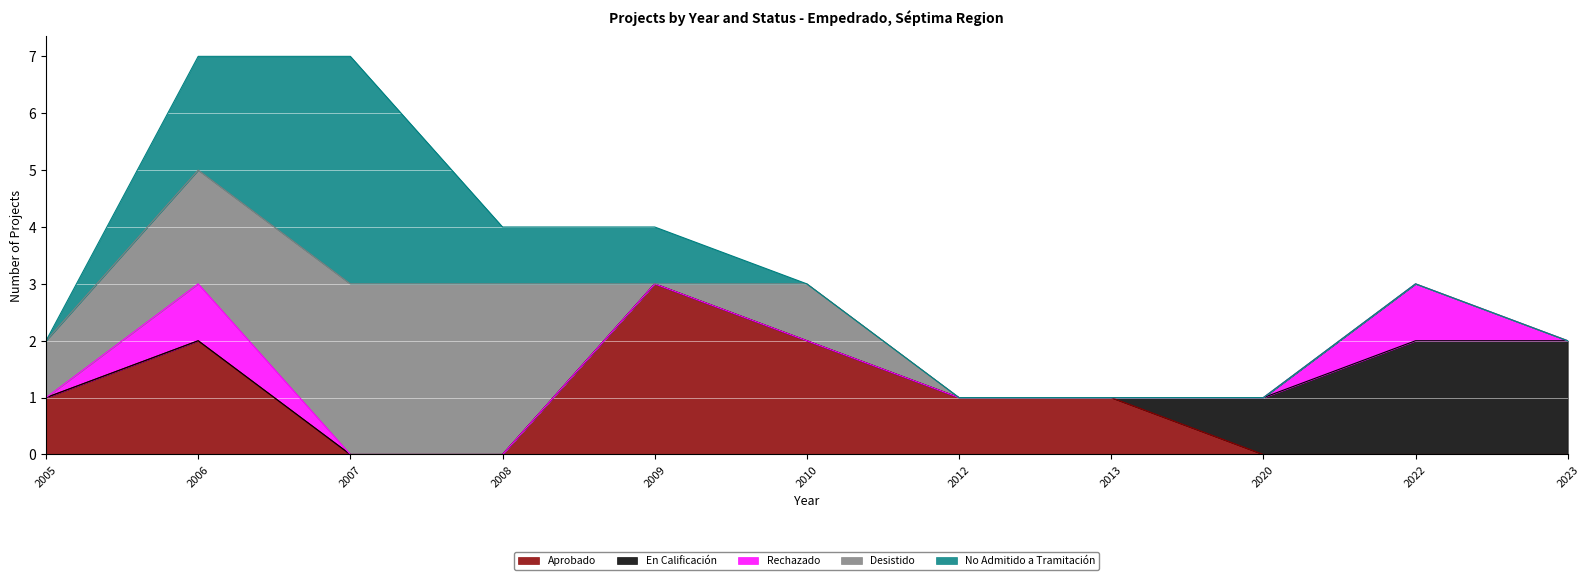

The En Calificación series shows -1 at 2008. True or false?

False